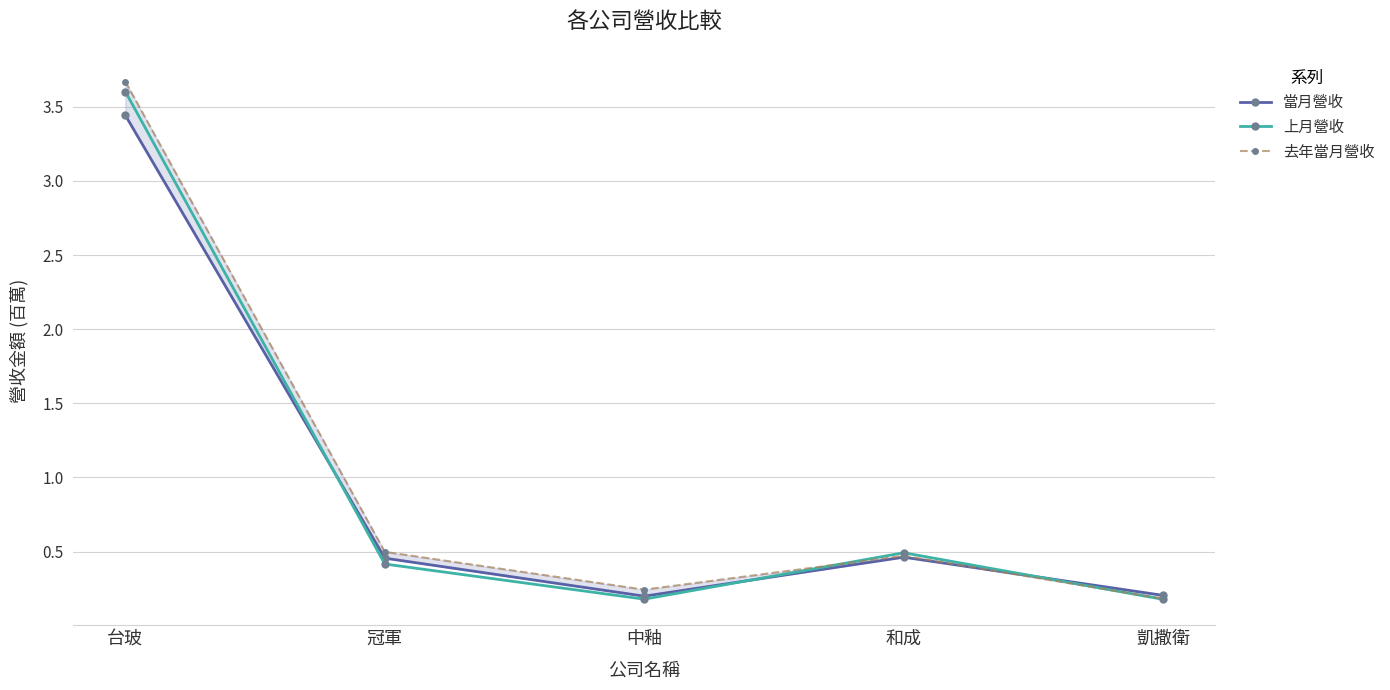

At which category does 去年當月營收 reach its first local valley?

中釉